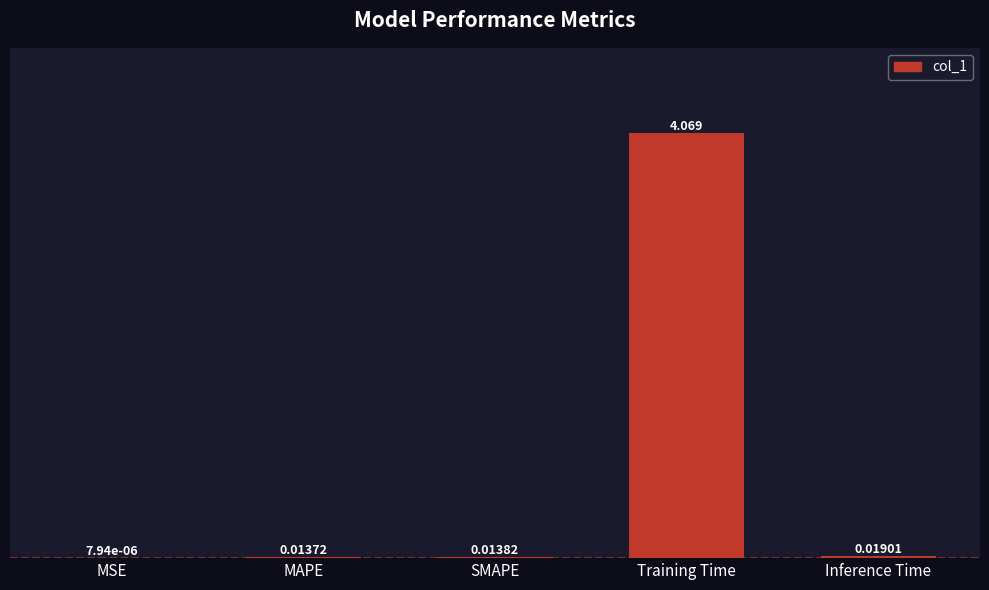

Which has a higher value, MSE or MAPE?

MAPE